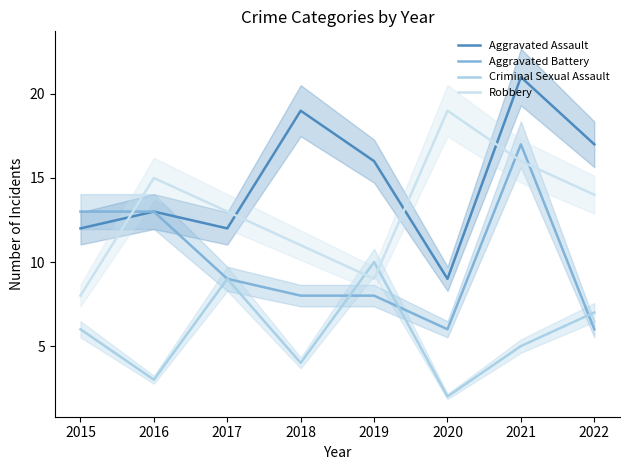

Reading left to right, what are all the values shown in this chart?

Aggravated Assault: 2015=12	2016=13	2017=12	2018=19	2019=16	2020=9	2021=21	2022=17
Aggravated Battery: 2015=13	2016=13	2017=9	2018=8	2019=8	2020=6	2021=17	2022=6
Criminal Sexual Assault: 2015=6	2016=3	2017=9	2018=4	2019=10	2020=2	2021=5	2022=7
Robbery: 2015=8	2016=15	2017=13	2018=11	2019=9	2020=19	2021=16	2022=14